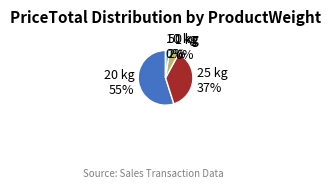

To the nearest percent, what is the average slice percentage?

20%